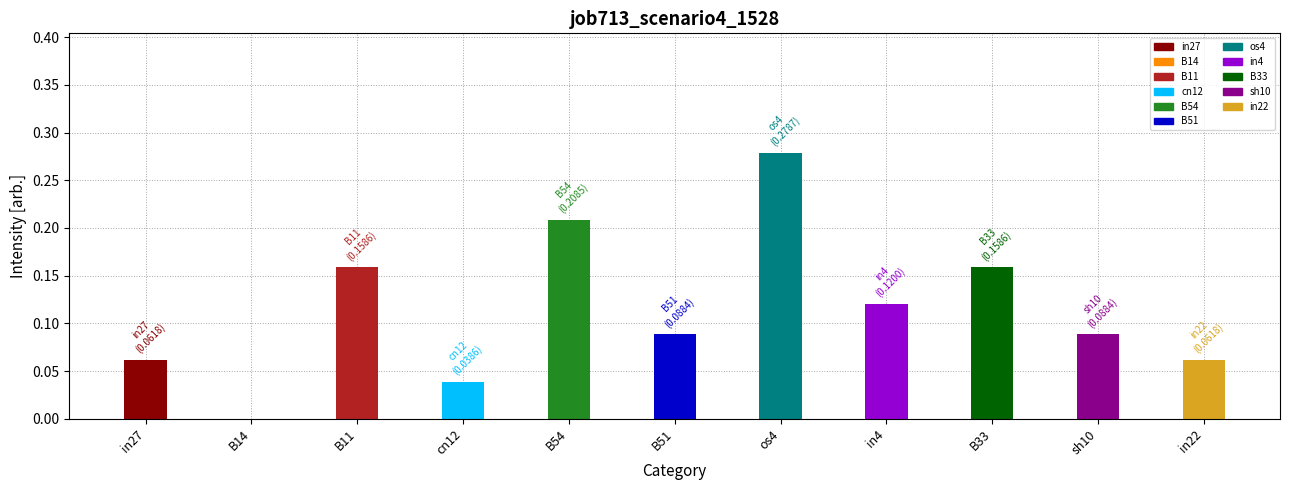

What is the sum of the values at in4 and B14?

0.1